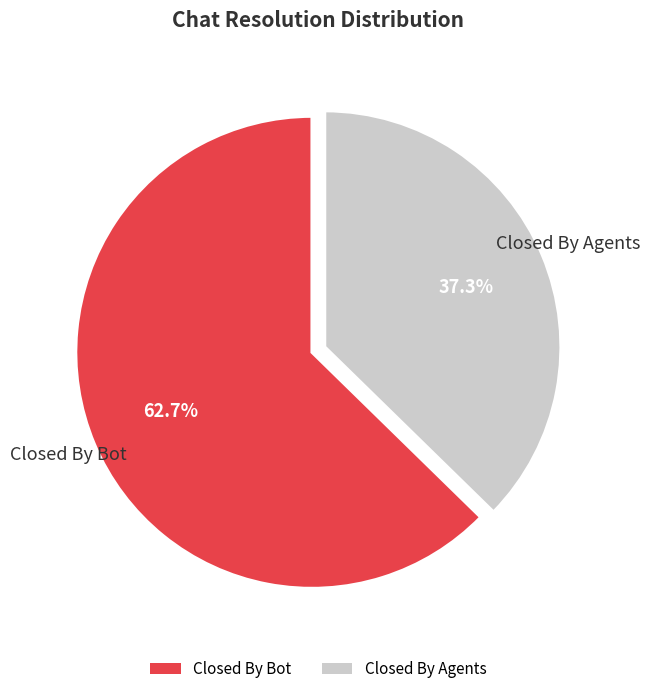

What is the largest slice in the pie chart?

Closed By Bot